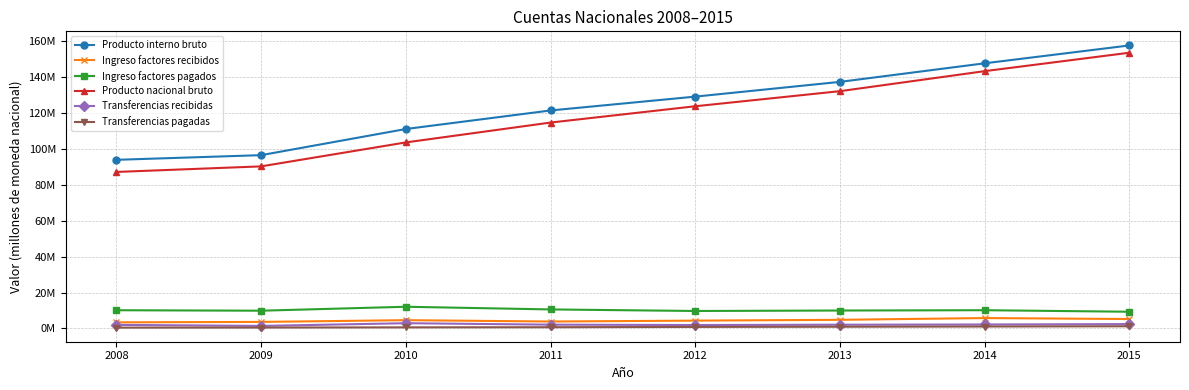

In Ingreso factores recibidos, how many points are higher than both neighbors (excluding endpoints)?

2